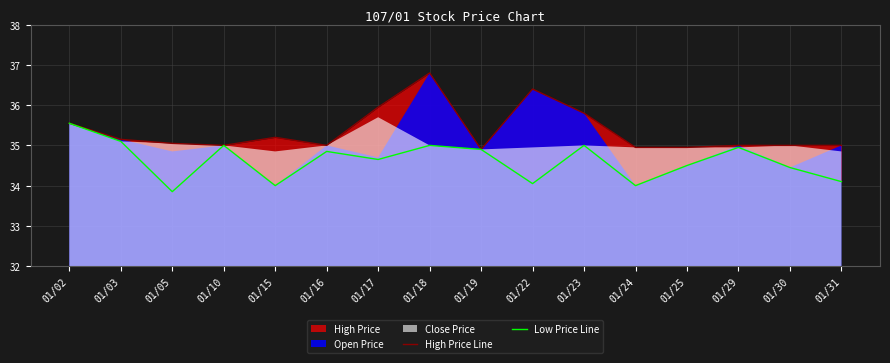

Reading left to right, list all the values displayed in this chart.

High Price Line: 35.5	35.1	35.0	35.0	35.2	35.0	36.0	36.8	34.9	36.4	35.8	35.0	35.0	35.0	35.0	35.0
Low Price Line: 35.5	35.1	33.9	35.0	34.0	34.9	34.6	35.0	34.9	34.0	35.0	34.0	34.5	35.0	34.5	34.1